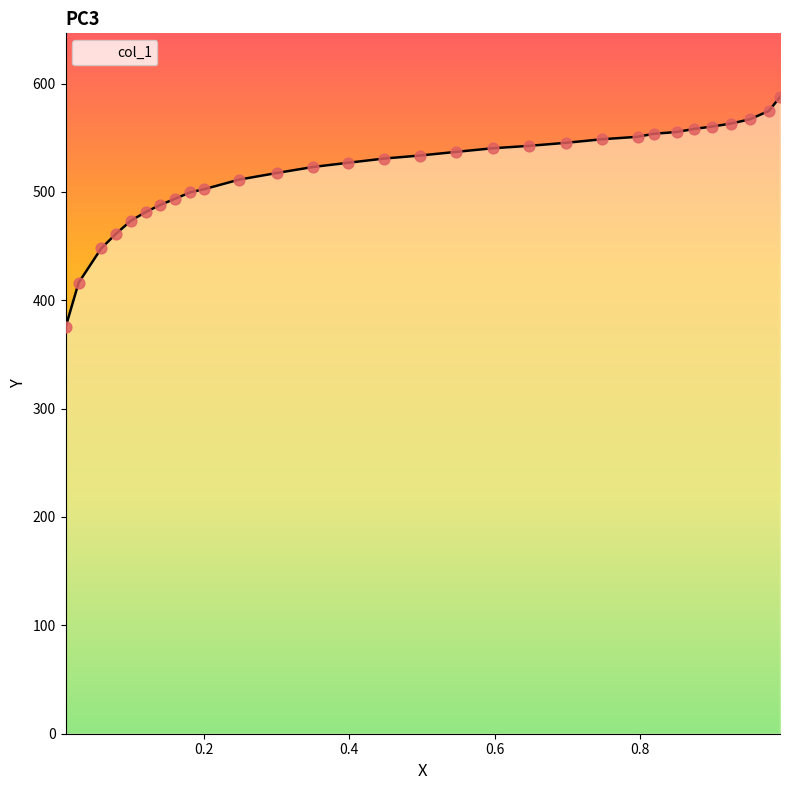

What is the greatest value displayed?

587.6